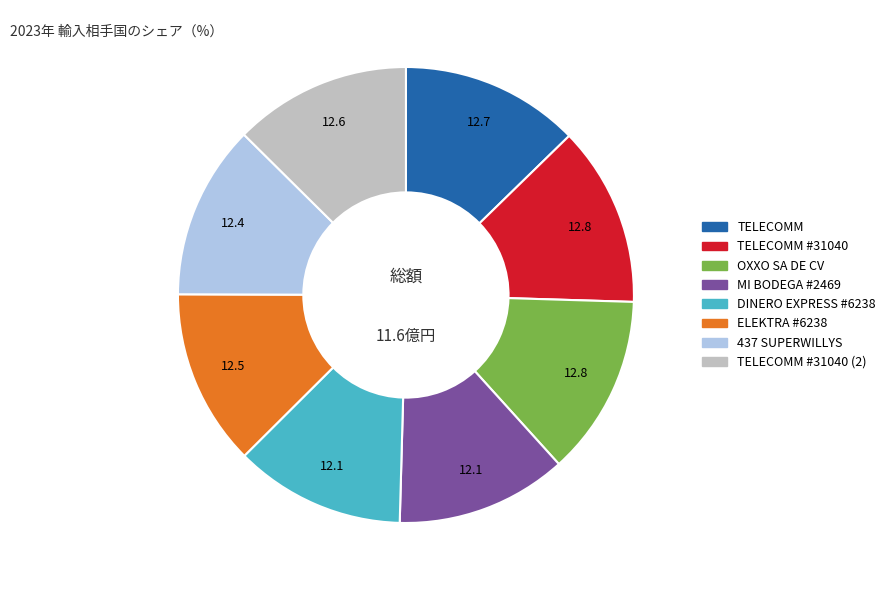

Is there any slice that represents more than half of the pie?

No